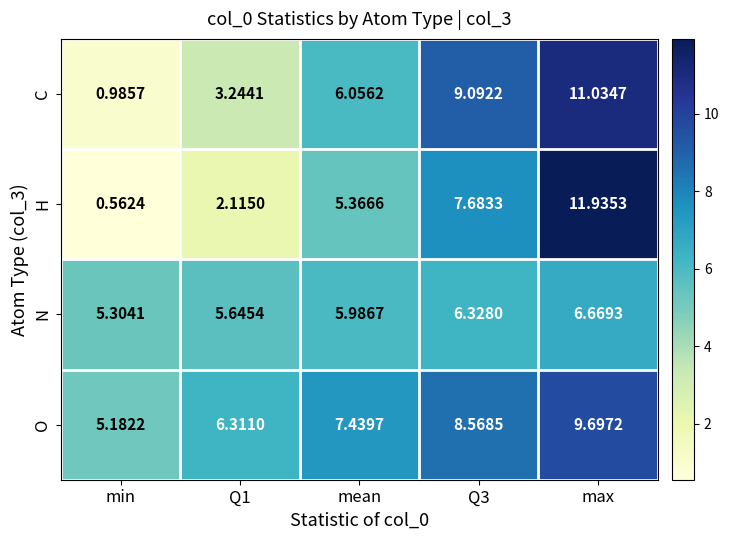

At which label does C reach its peak?

max